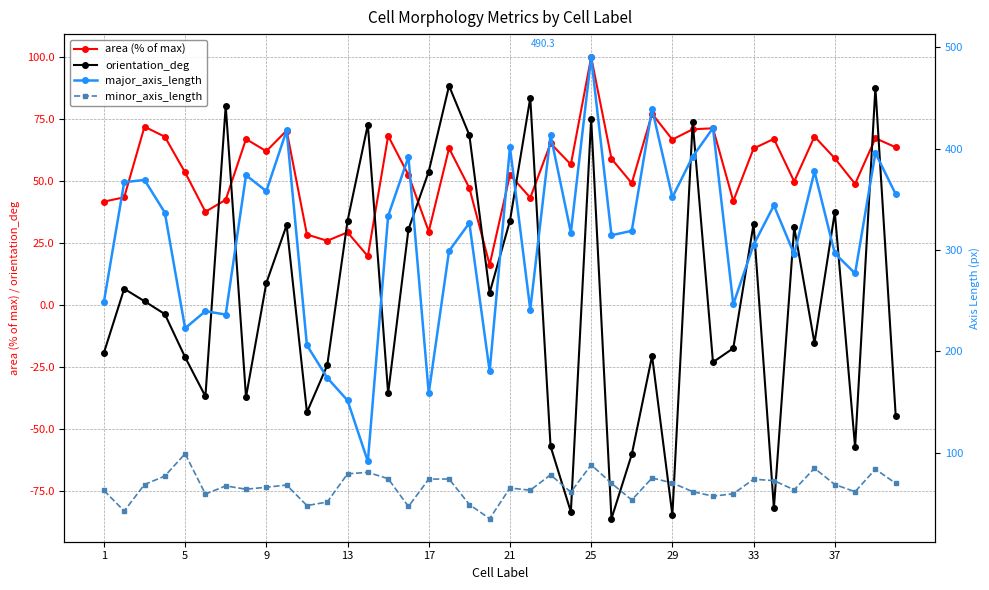

Is it true that area (% of max) equals 15.8 at 29?

False